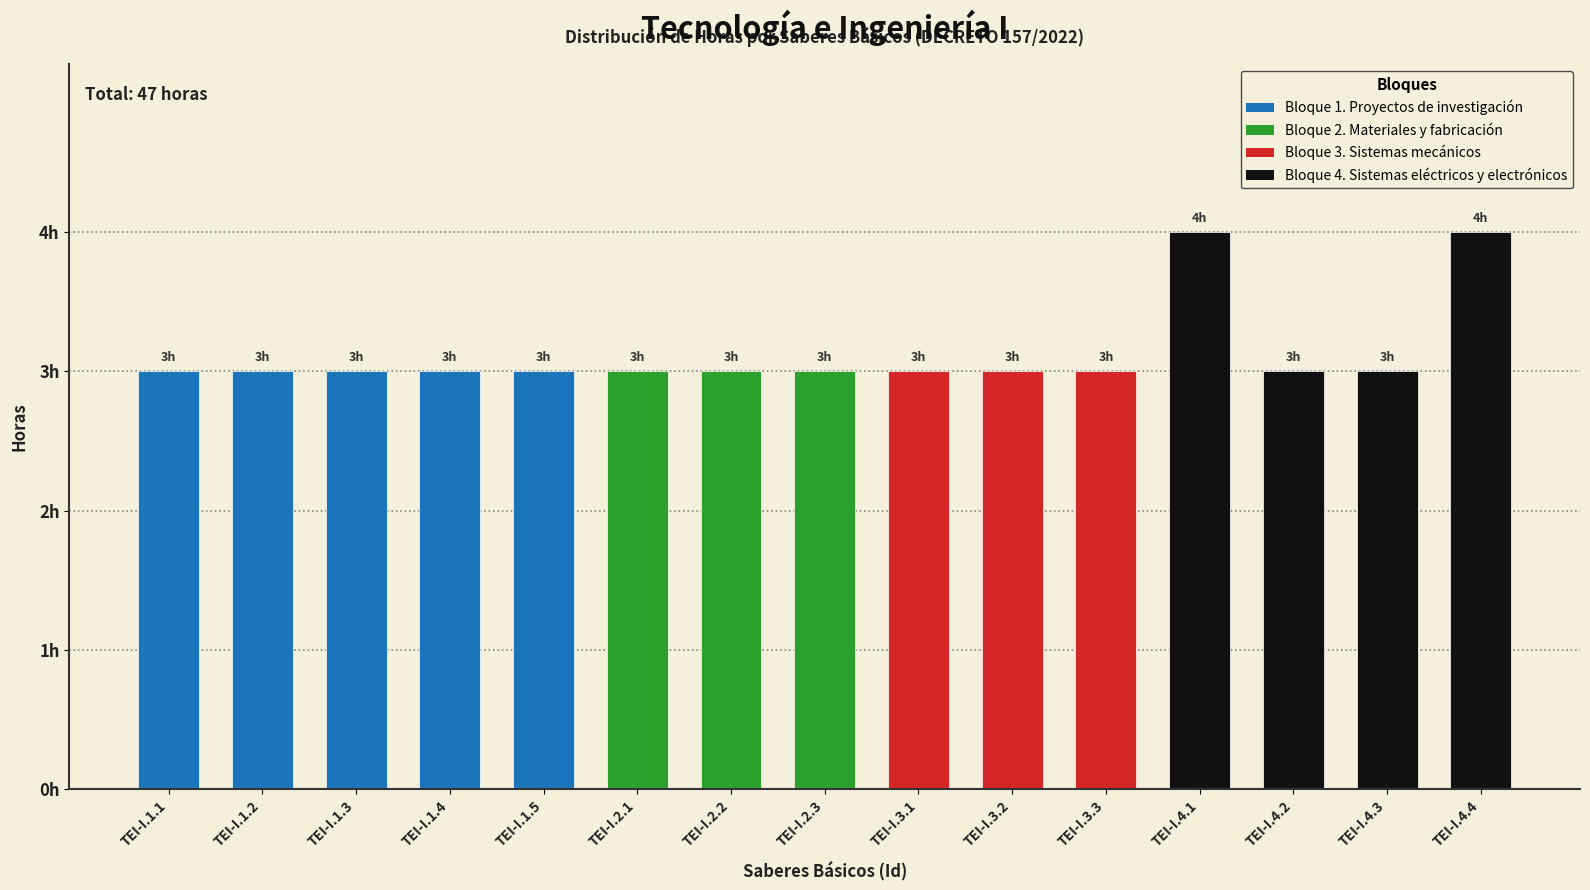

What is the greatest value displayed?

4